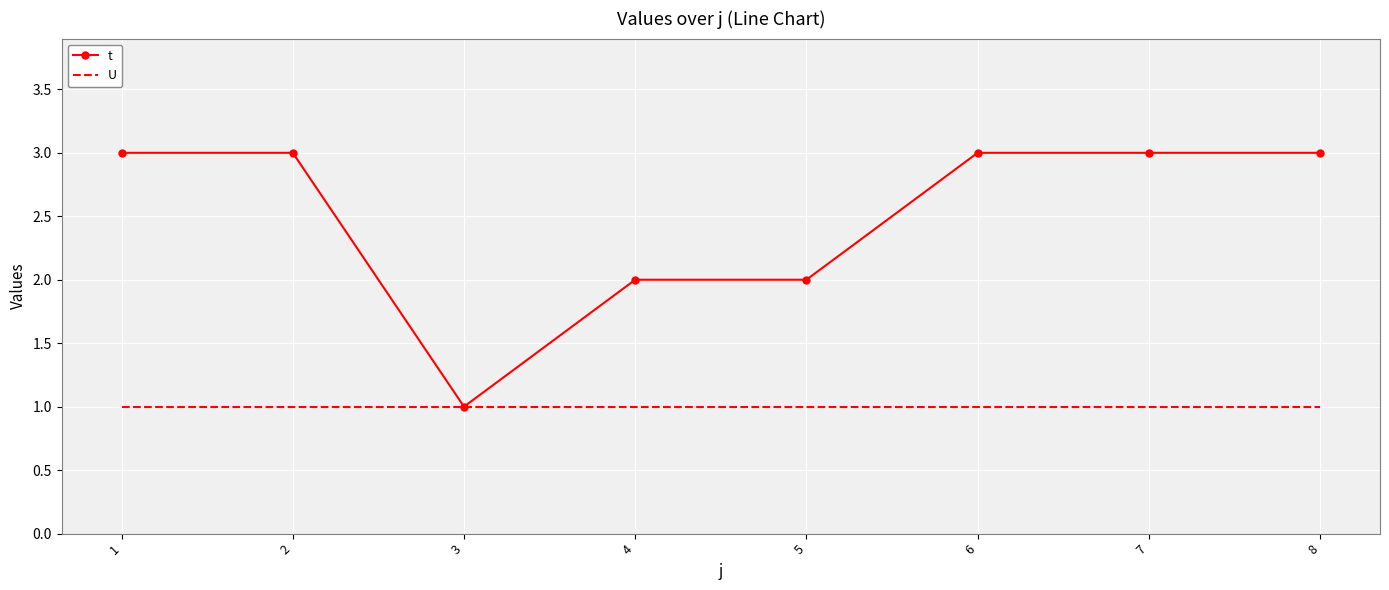

Between 2 and 3, which series saw the biggest shift?

t